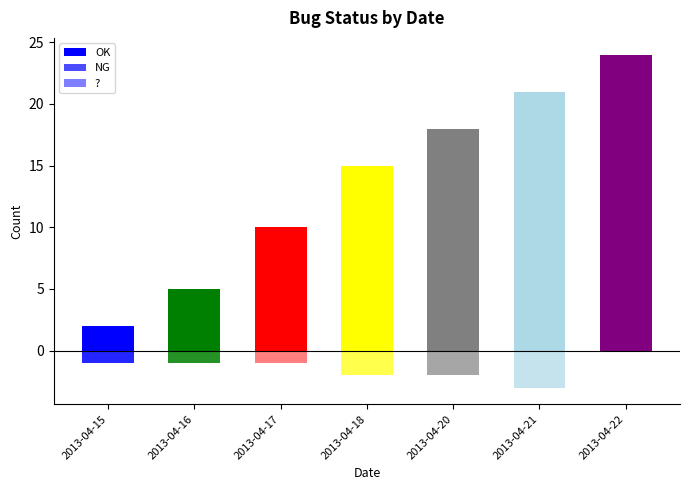

At which label does OK reach its peak?

2013-04-22